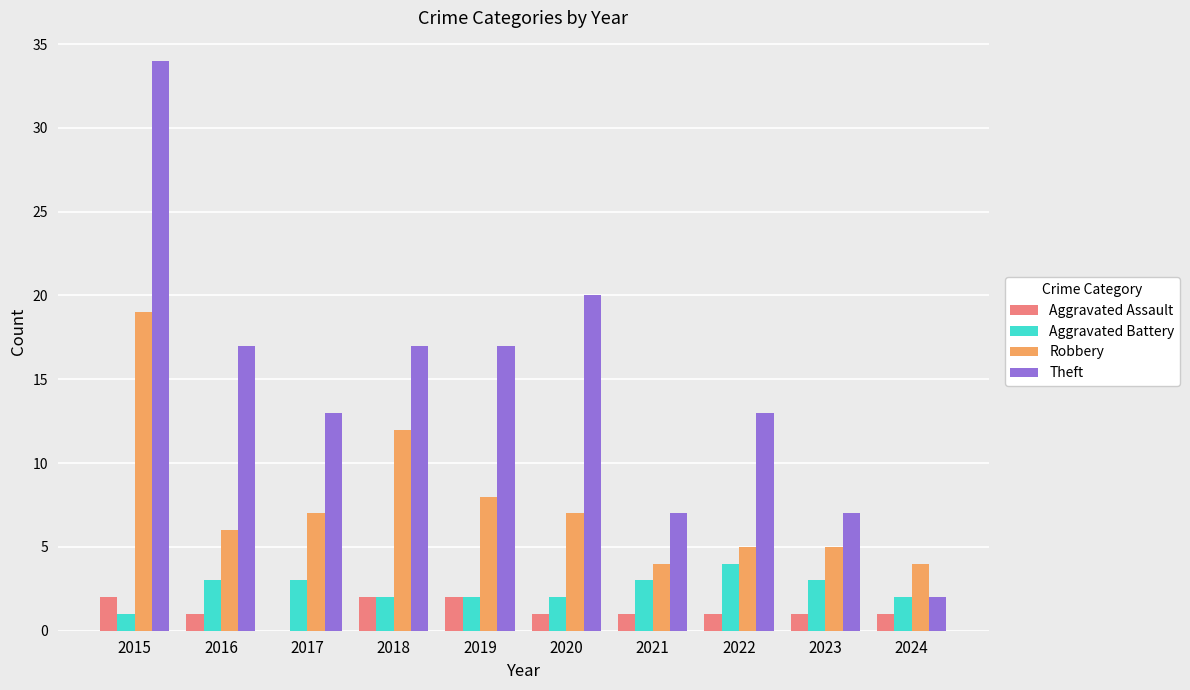

Which series has the largest total across all categories?

Theft